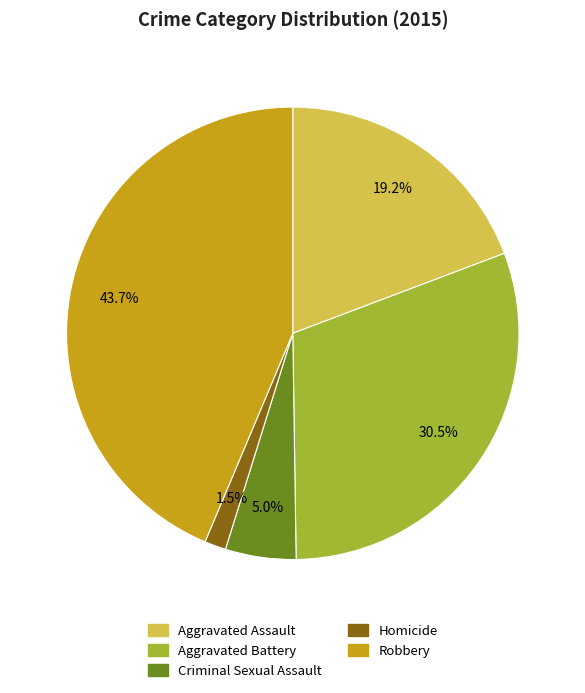

Which has a higher value, Criminal Sexual Assault or Homicide?

Criminal Sexual Assault